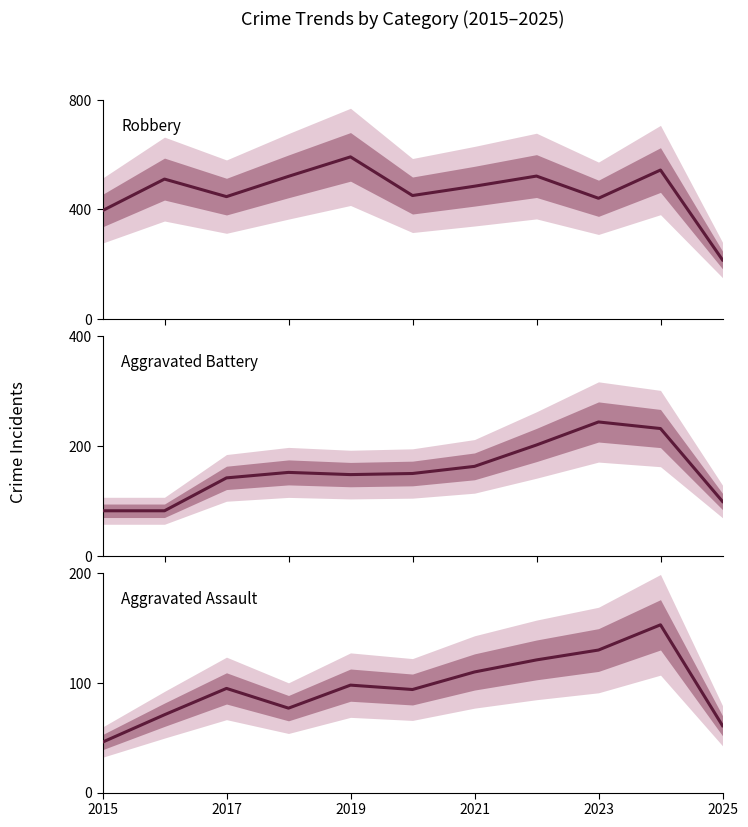

True or false: Aggravated Battery and Aggravated Assault cross at least once.

False